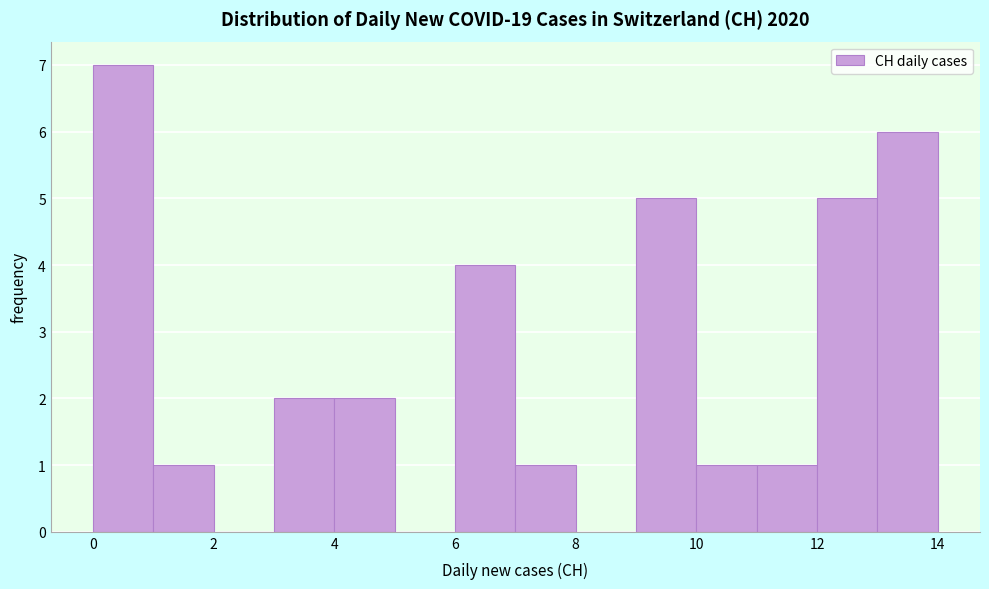

Over which range of the x-axis is the bar tallest?

0 to 1